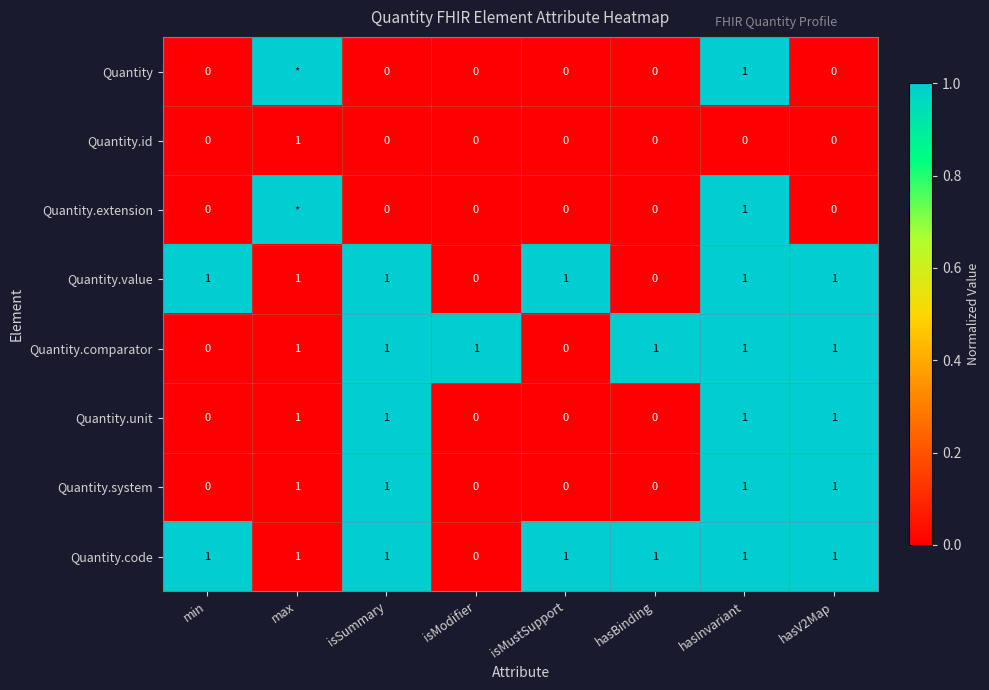

Which label corresponds to the largest value in the chart?

max